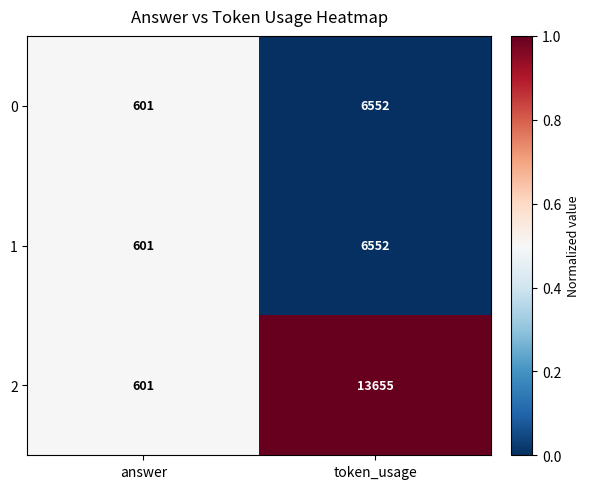

The 2 series shows 13655 at token_usage. True or false?

True